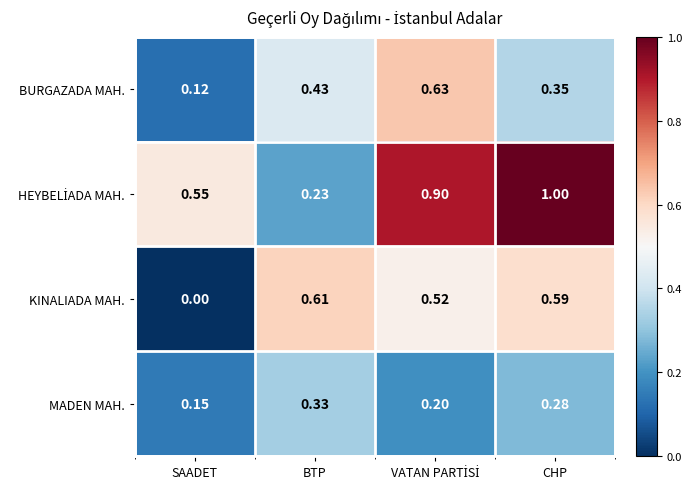

At which label is KINALIADA MAH. closest to 0?

SAADET